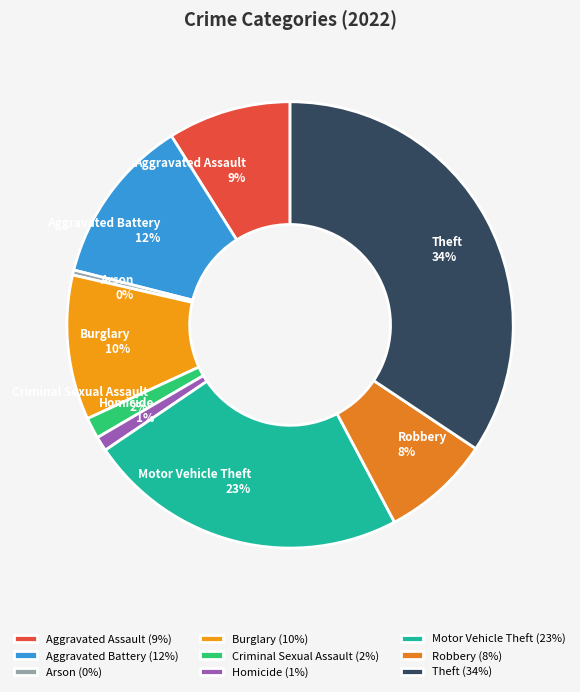

Count the number of slices in the pie.

9